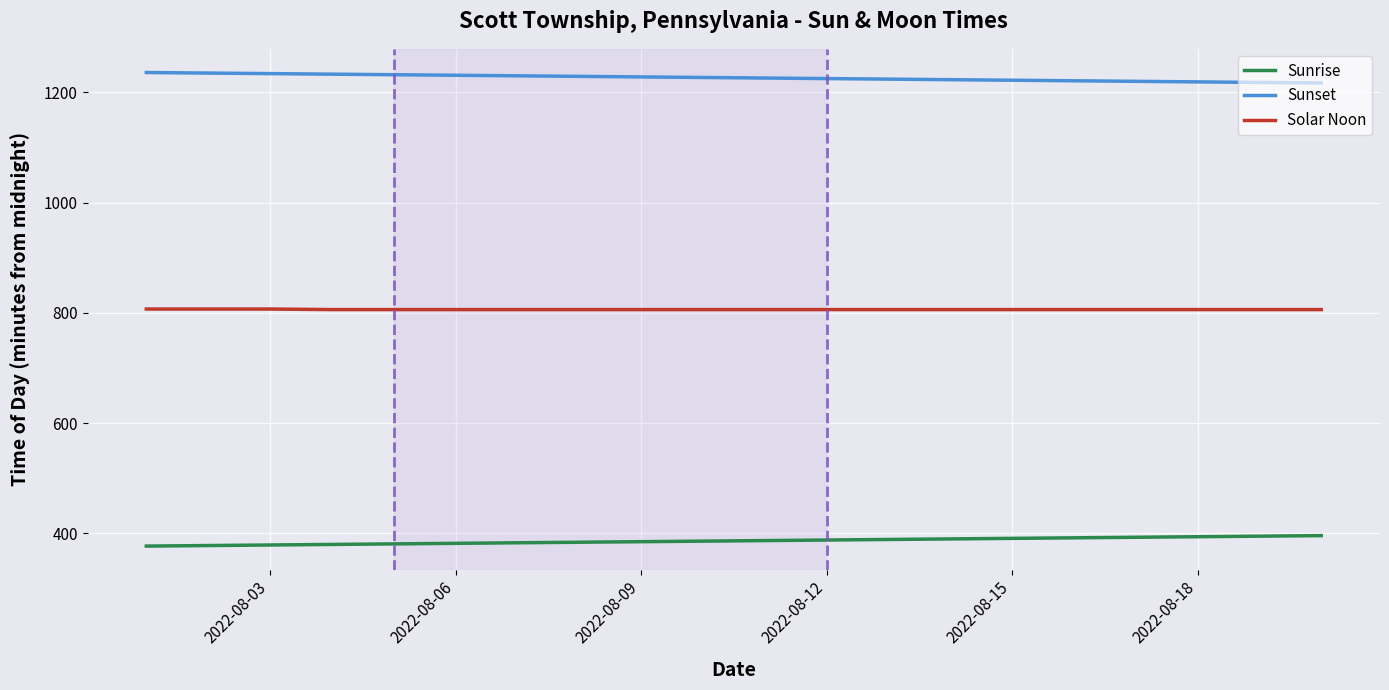

What is the greatest value displayed?

1236